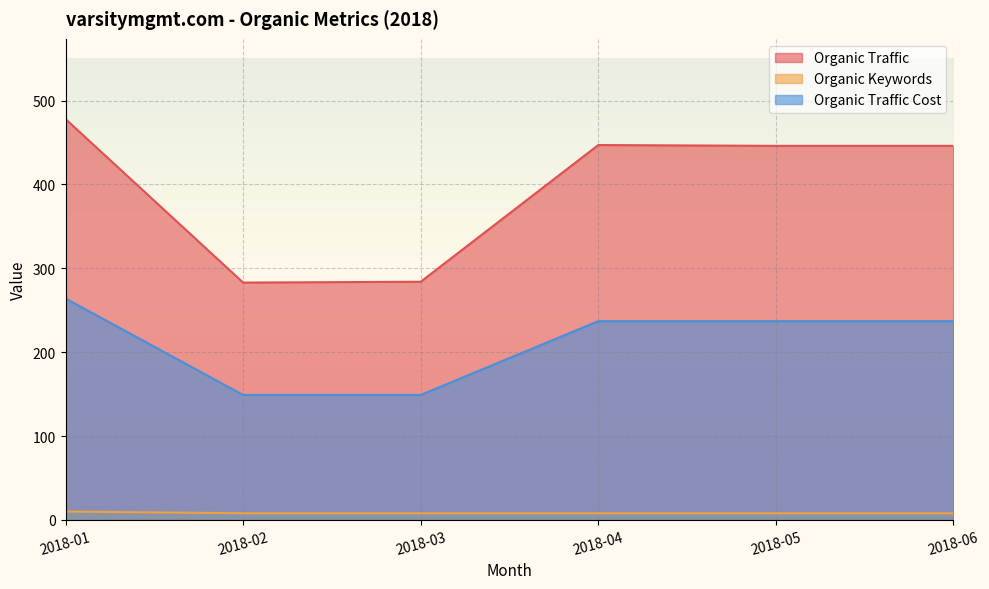

What value does the Organic Traffic series have at 2018-05?

446